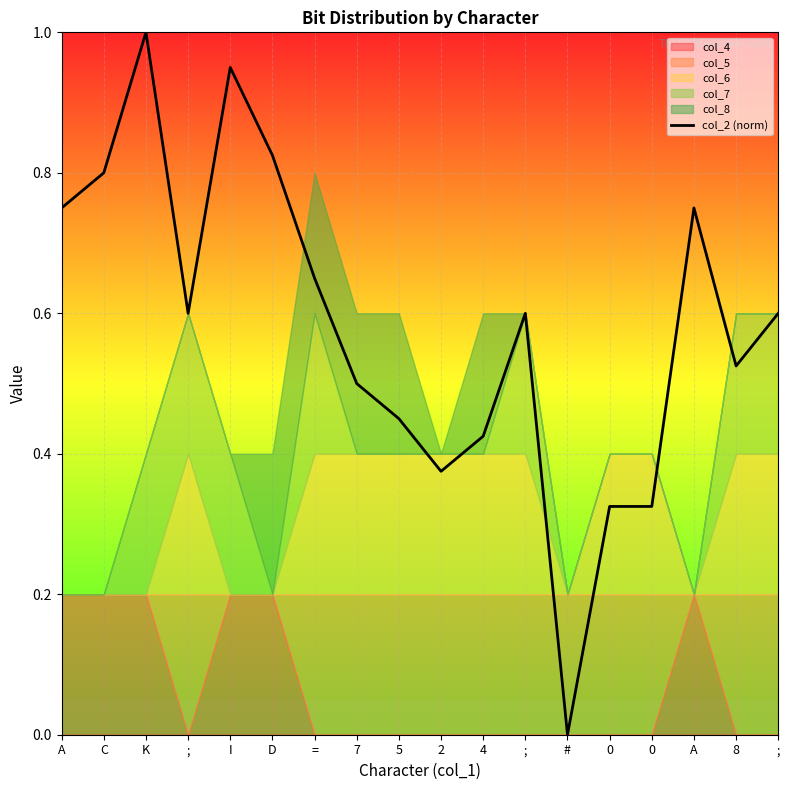

What is the difference between the maximum and second lowest values?

0.7